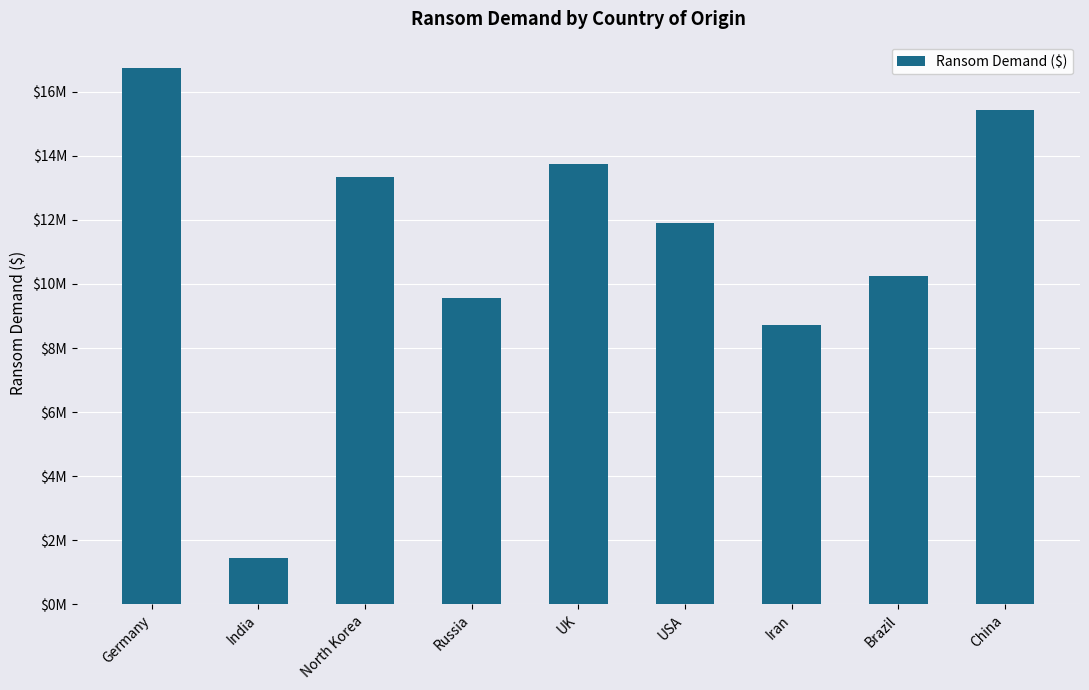

Which category has the highest value across all series?

Germany